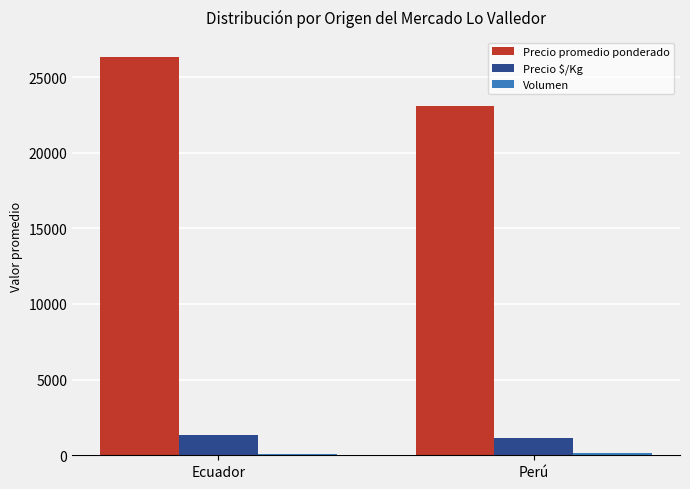

Which series has the largest total across all categories?

Precio promedio ponderado